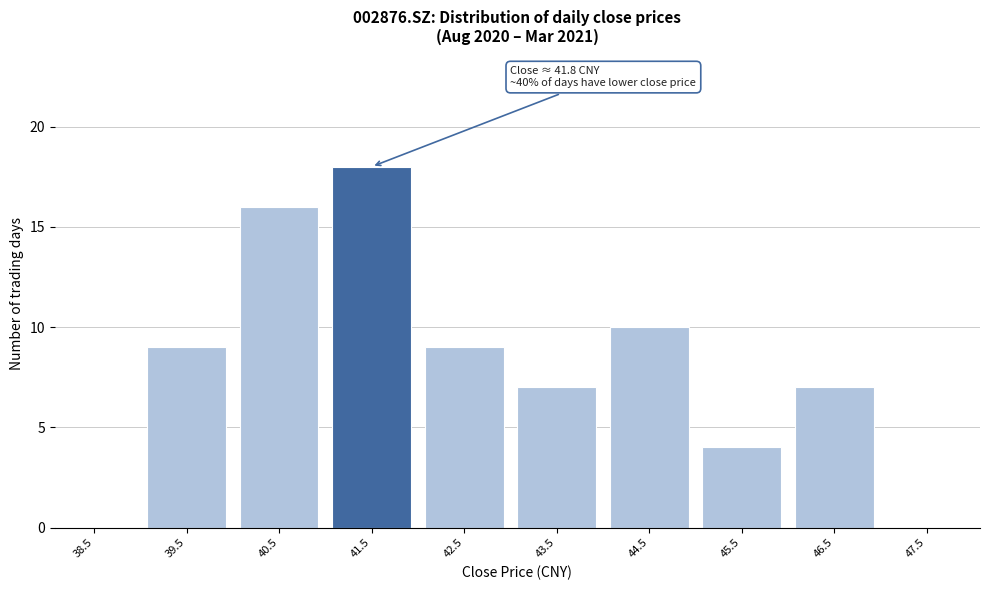

Reading right to left, transcribe all the data shown in this chart.

47.5=0	46.5=7	45.5=4	44.5=10	43.5=7	42.5=9	41.5=18	40.5=16	39.5=9	38.5=0